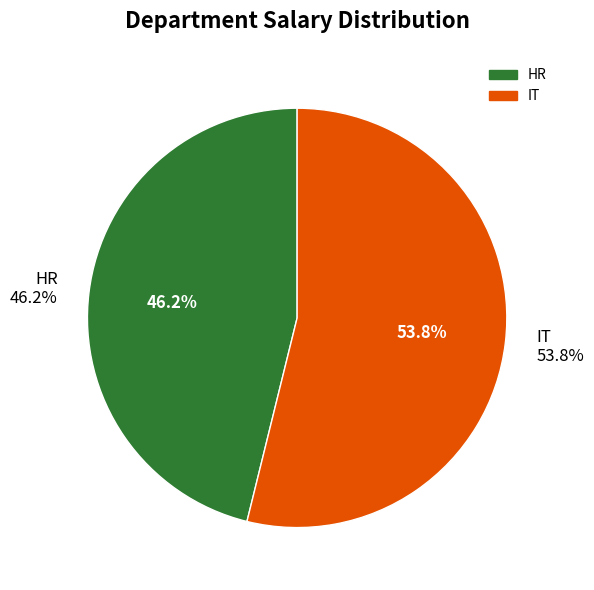

Rank the categories by value from highest to lowest.

IT, HR